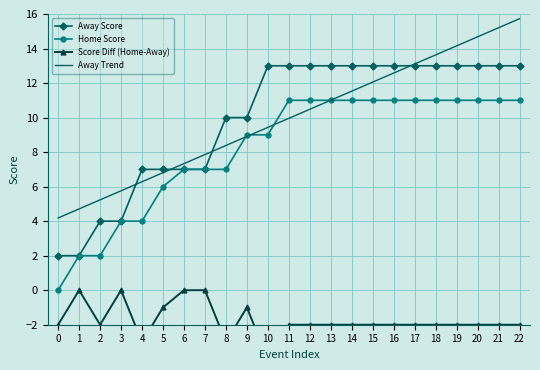

What is the difference between the Score Diff (Home-Away) values at 3 and 17?

2.0